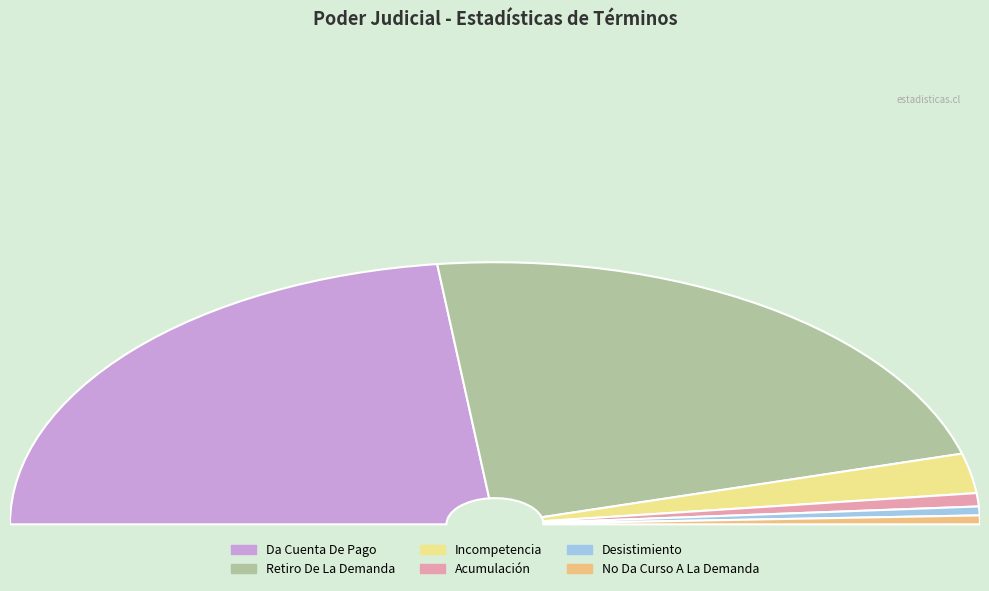

True or false: Retiro De La Demanda accounts for 32% of the total.

False